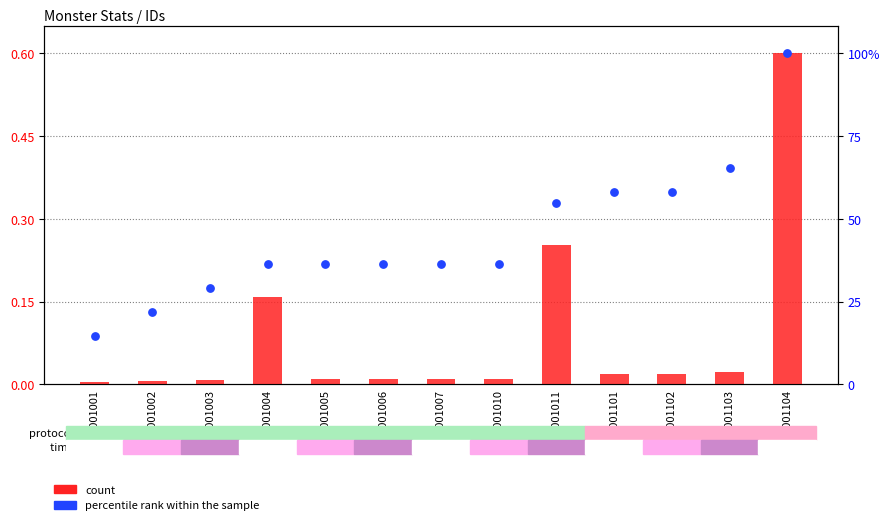

Which series contains the highest Y value?

count